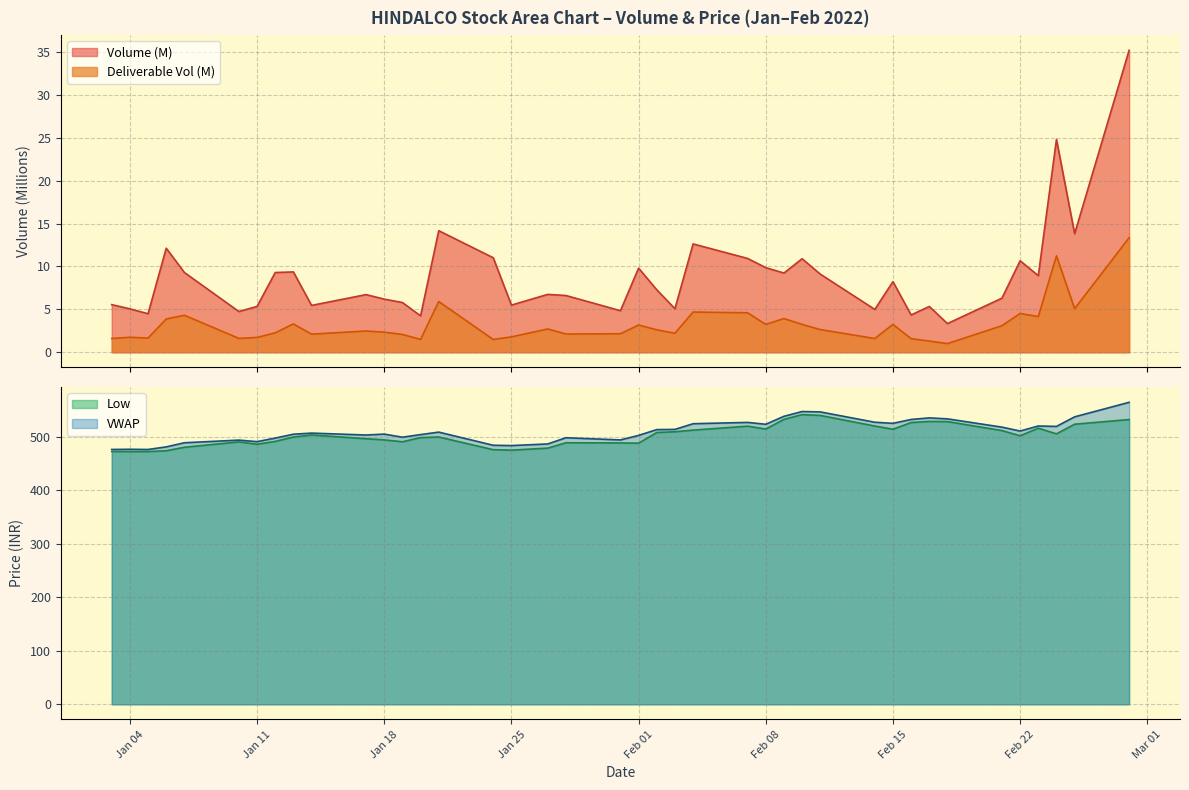

True or false: VWAP and Low intersect in this chart.

False